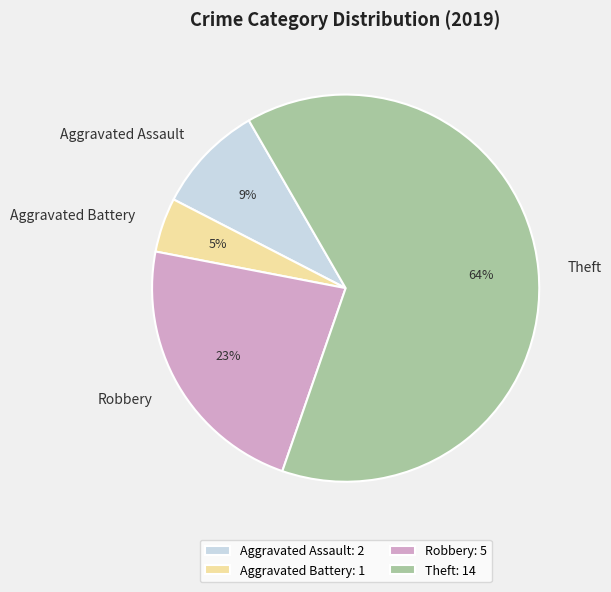

Between Robbery and Aggravated Assault, which is larger?

Robbery